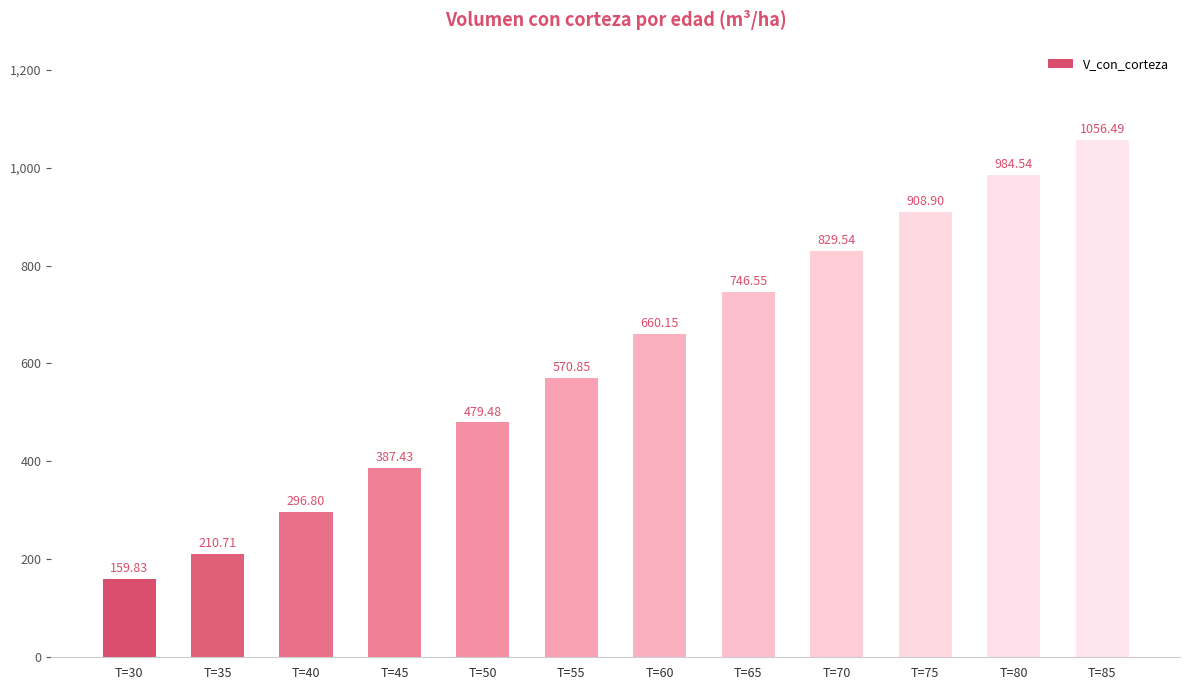

Between T=40 and T=65, which is larger?

T=65